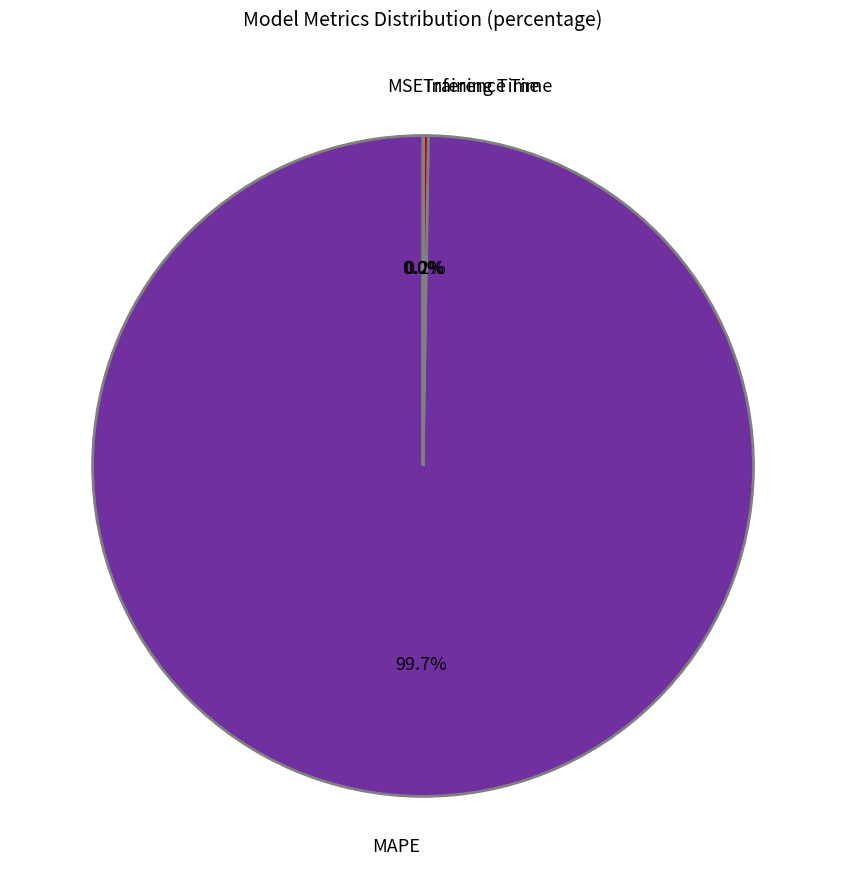

Which slice represents more than half of the pie?

MAPE